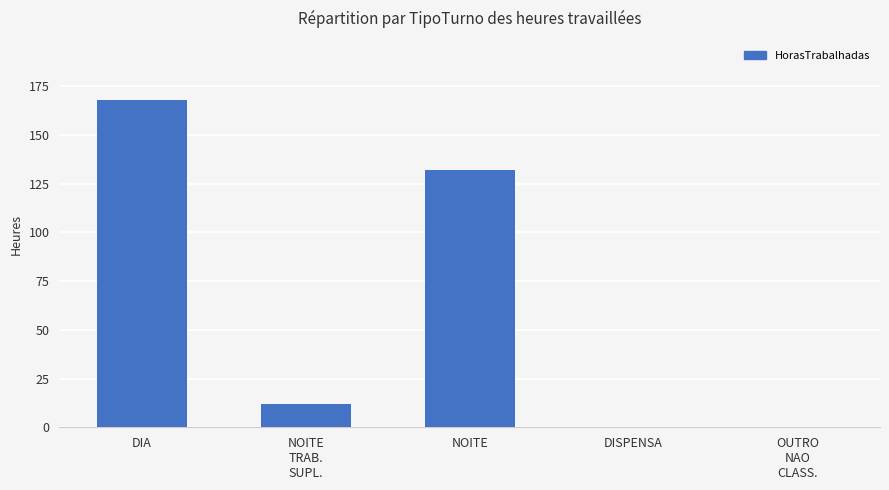

What is the maximum value shown in the chart?

168